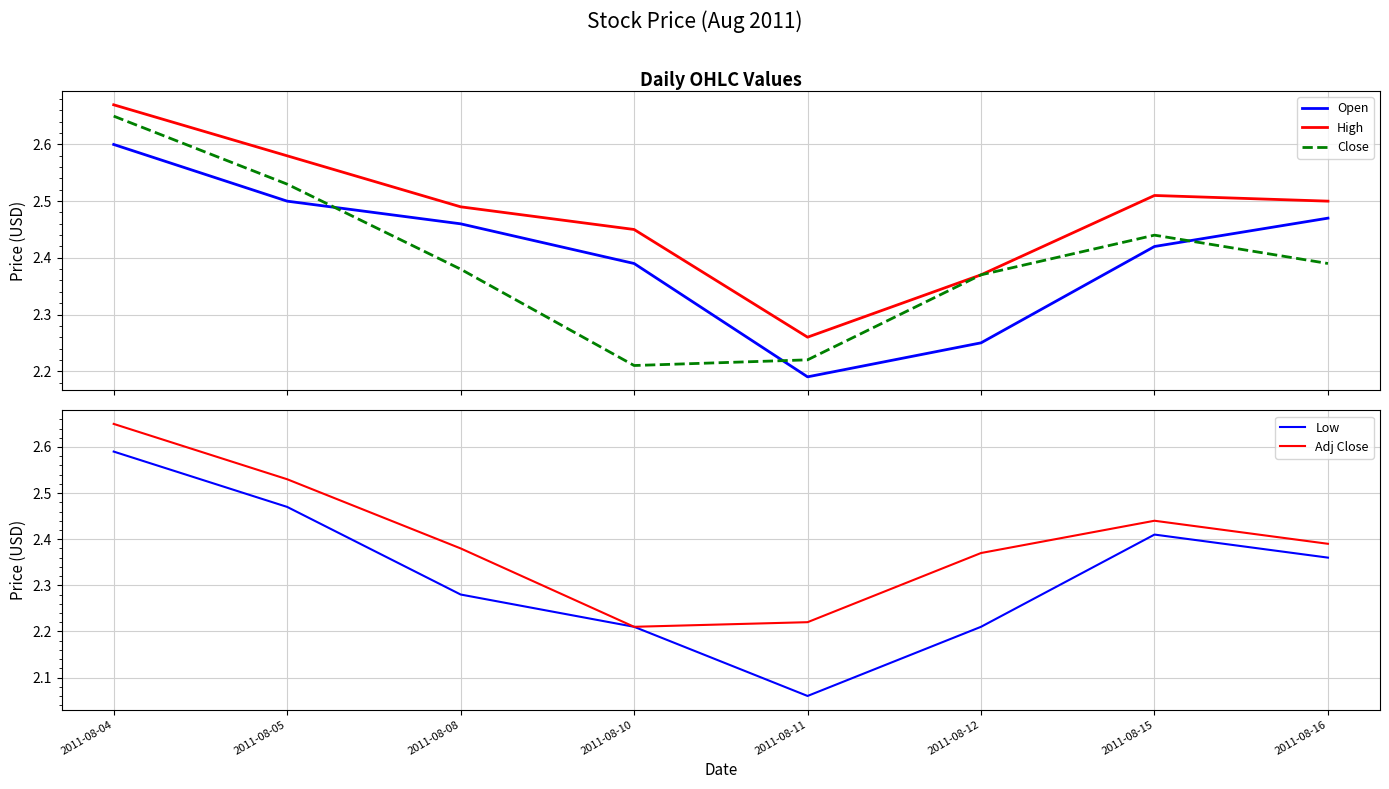

How many data points does each series have?

8